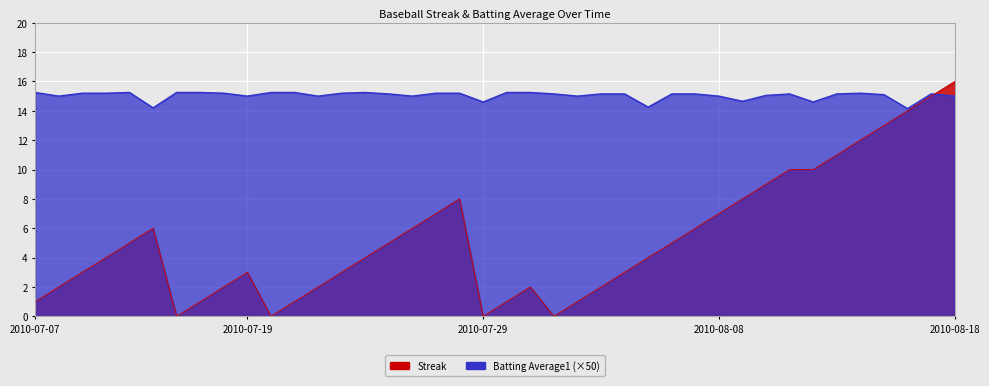

Reading left to right, list all the values displayed in this chart.

Streak: 2010-07-07=1.0	2010-07-08=2.0	2010-07-09=3.0	2010-07-10=4.0	2010-07-11=5.0	2010-07-15=6.0	2010-07-16=0.0	2010-07-17=1.0	2010-07-18=2.0	2010-07-19=3.0	2010-07-20=0.0	2010-07-21=1.0	2010-07-22=2.0	2010-07-23=3.0	2010-07-24=4.0	2010-07-25=5.0	2010-07-26=6.0	2010-07-27=7.0	2010-07-28=8.0	2010-07-29=0.0	2010-07-30=1.0	2010-07-31=2.0	2010-08-01=0.0	2010-08-02=1.0	2010-08-03=2.0	2010-08-04=3.0	2010-08-05=4.0	2010-08-06=5.0	2010-08-07=6.0	2010-08-08=7.0	2010-08-09=8.0	2010-08-10=9.0	2010-08-11=10.0	2010-08-12=10.0	2010-08-13=11.0	2010-08-14=12.0	2010-08-15=13.0	2010-08-16=14.0	2010-08-17=15.0	2010-08-18=16.0
Batting Average1: 2010-07-07=15.2	2010-07-08=15.0	2010-07-09=15.2	2010-07-10=15.2	2010-07-11=15.2	2010-07-15=14.2	2010-07-16=15.2	2010-07-17=15.2	2010-07-18=15.2	2010-07-19=15.0	2010-07-20=15.2	2010-07-21=15.2	2010-07-22=15.0	2010-07-23=15.2	2010-07-24=15.2	2010-07-25=15.2	2010-07-26=15.0	2010-07-27=15.2	2010-07-28=15.2	2010-07-29=14.6	2010-07-30=15.2	2010-07-31=15.2	2010-08-01=15.2	2010-08-02=15.0	2010-08-03=15.2	2010-08-04=15.2	2010-08-05=14.2	2010-08-06=15.2	2010-08-07=15.2	2010-08-08=15.0	2010-08-09=14.6	2010-08-10=15.0	2010-08-11=15.2	2010-08-12=14.6	2010-08-13=15.2	2010-08-14=15.2	2010-08-15=15.1	2010-08-16=14.1	2010-08-17=15.2	2010-08-18=15.0